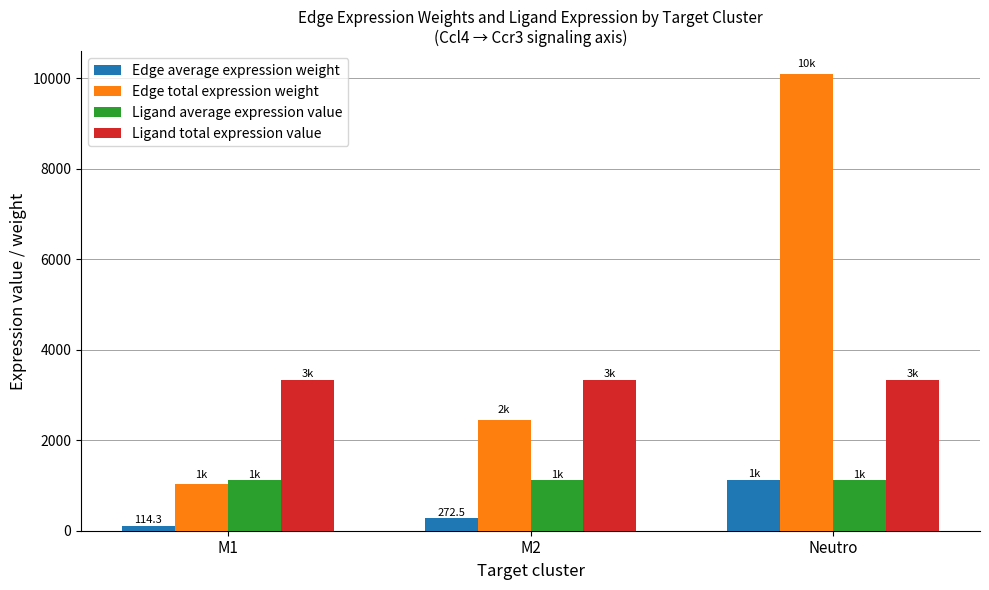

What position from the right is Neutro?

1